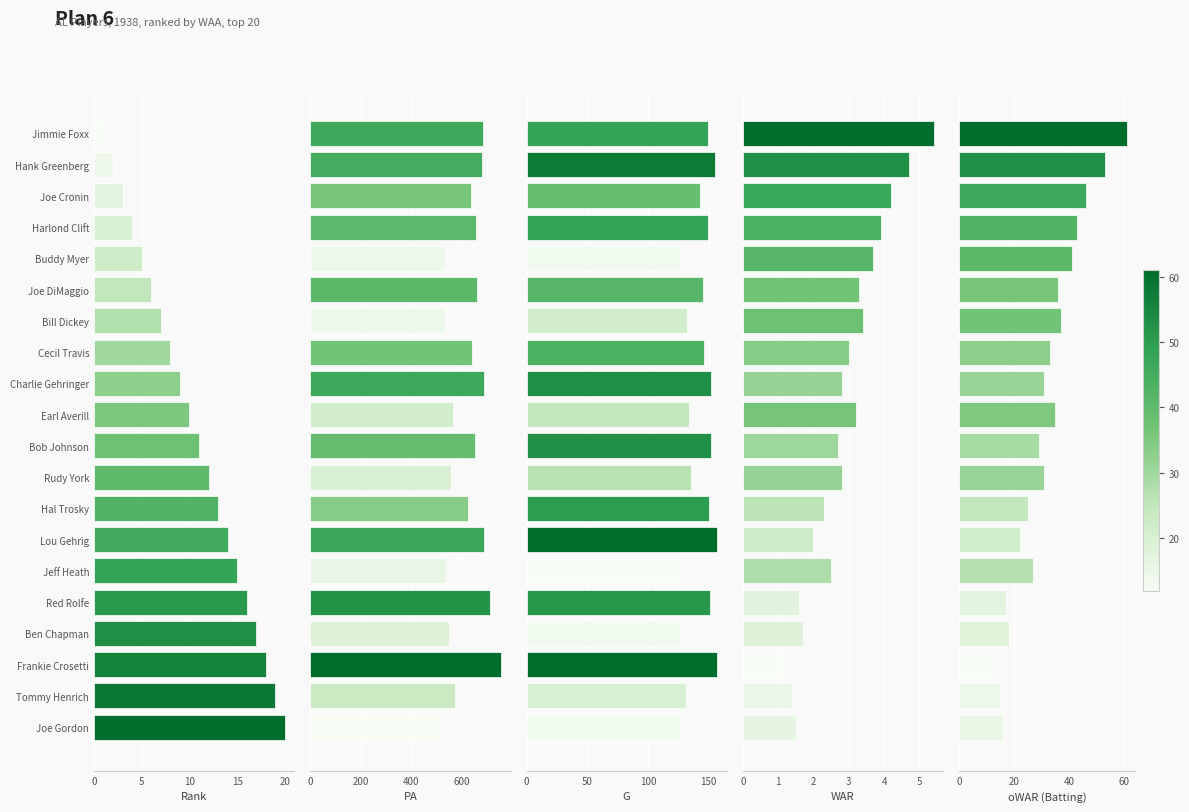

Between Harlond Clift and Hank Greenberg, which is larger?

Harlond Clift